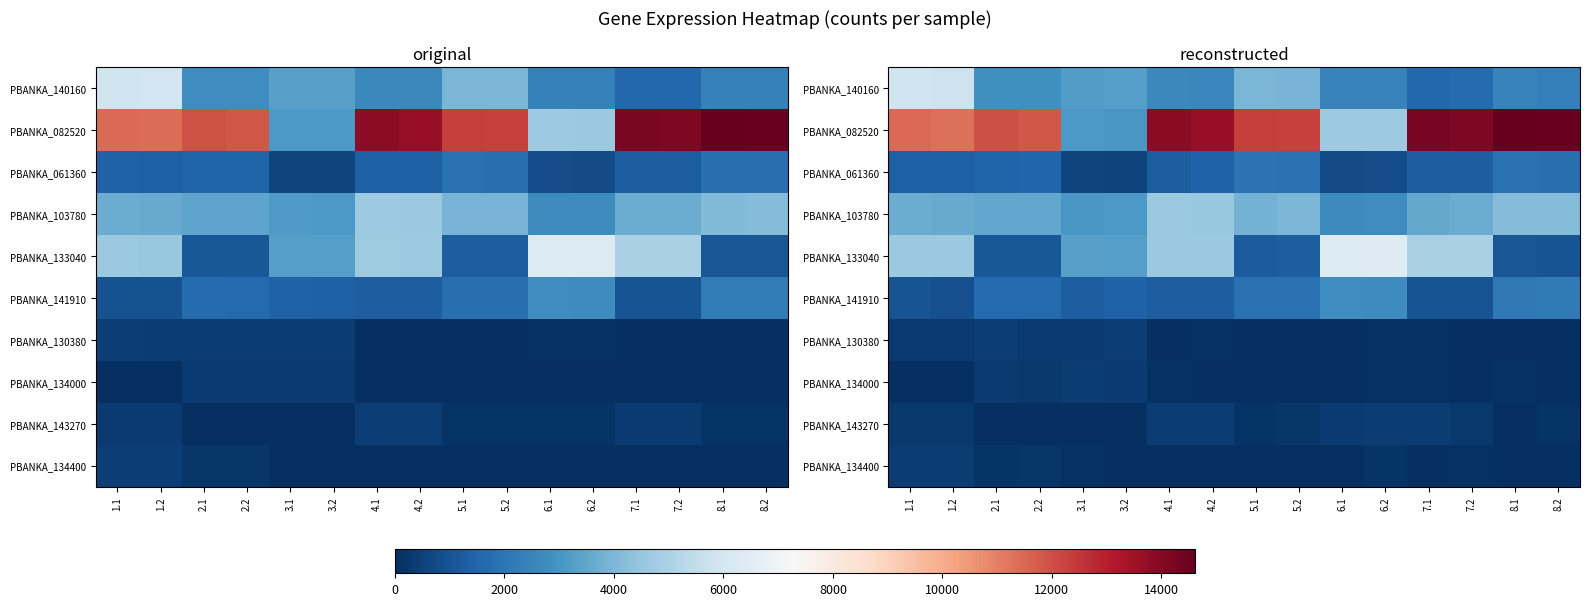

At which category is the sum across all series the highest?

1.1